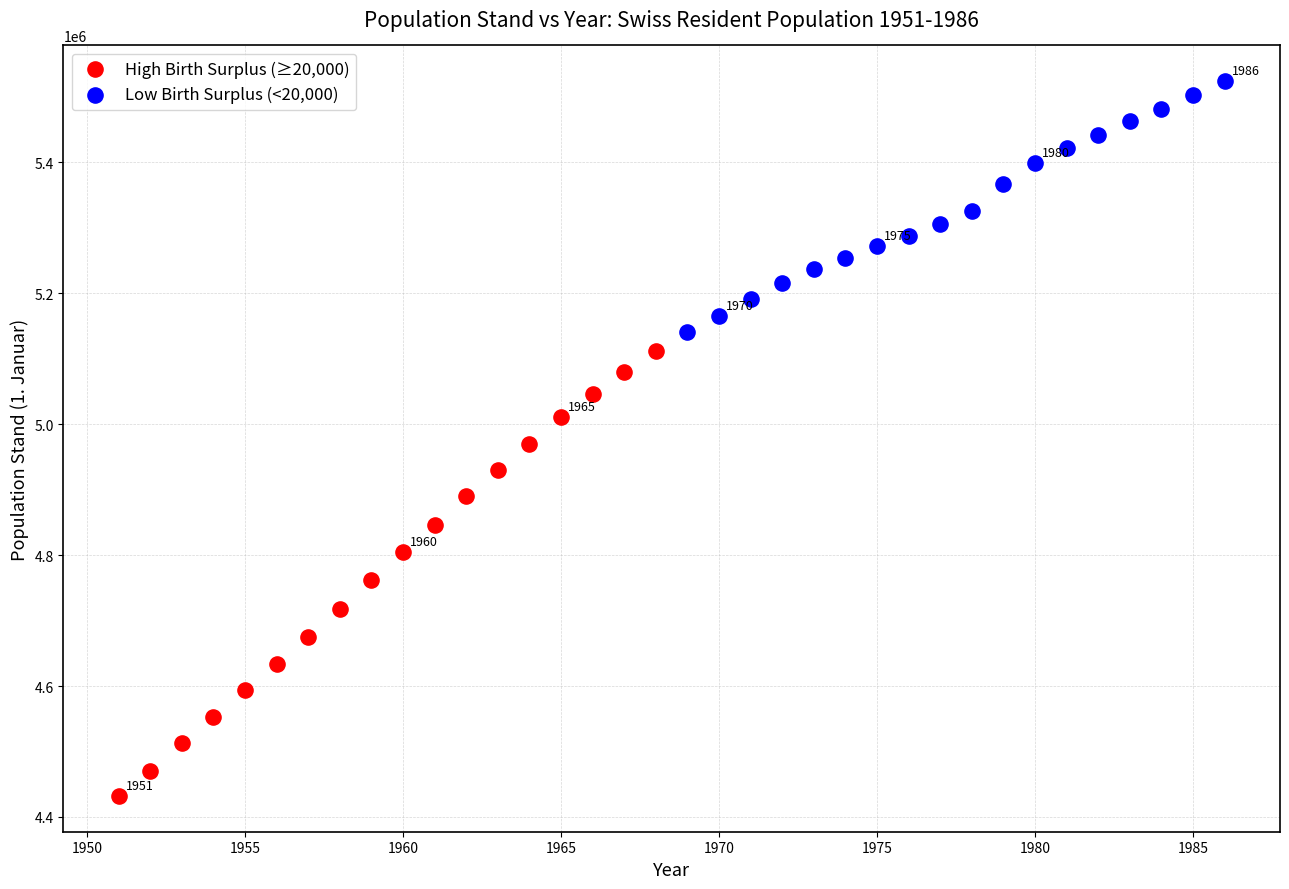

Which series has the largest Y range (max minus min)?

High Birth Surplus (≥20,000)